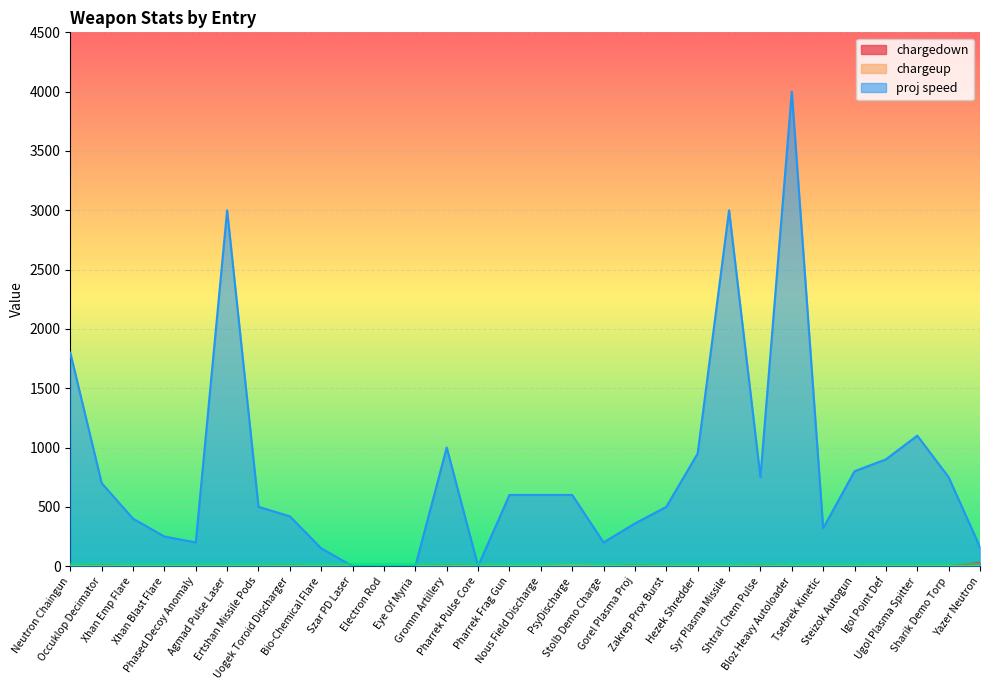

True or false: chargeup has a value of 0.7 at Pharrek Pulse Core.

False